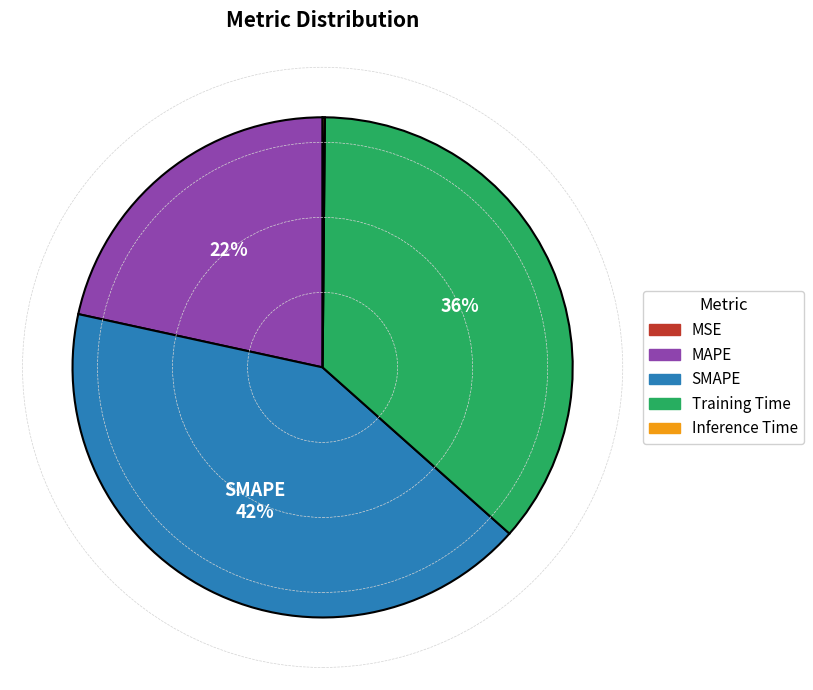

To the nearest percent, what portion does MAPE represent?

22%